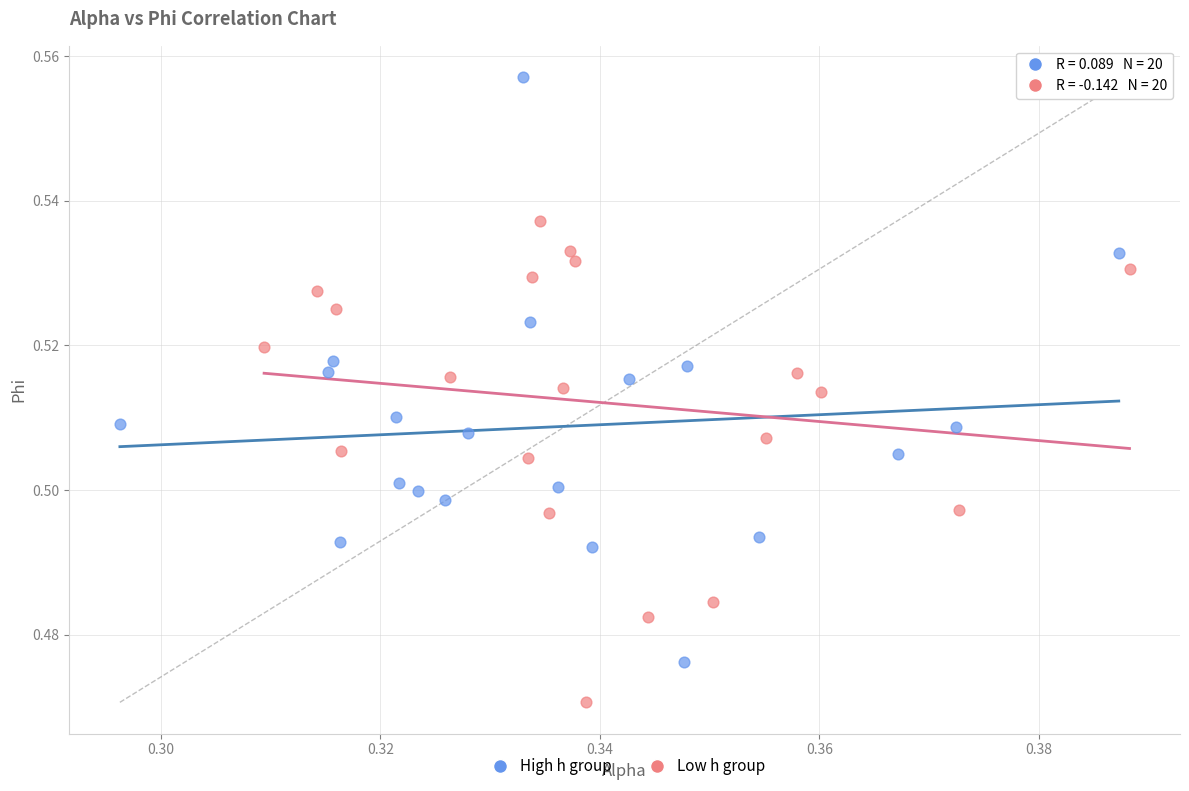

Which series has the largest Y range (max minus min)?

High h group